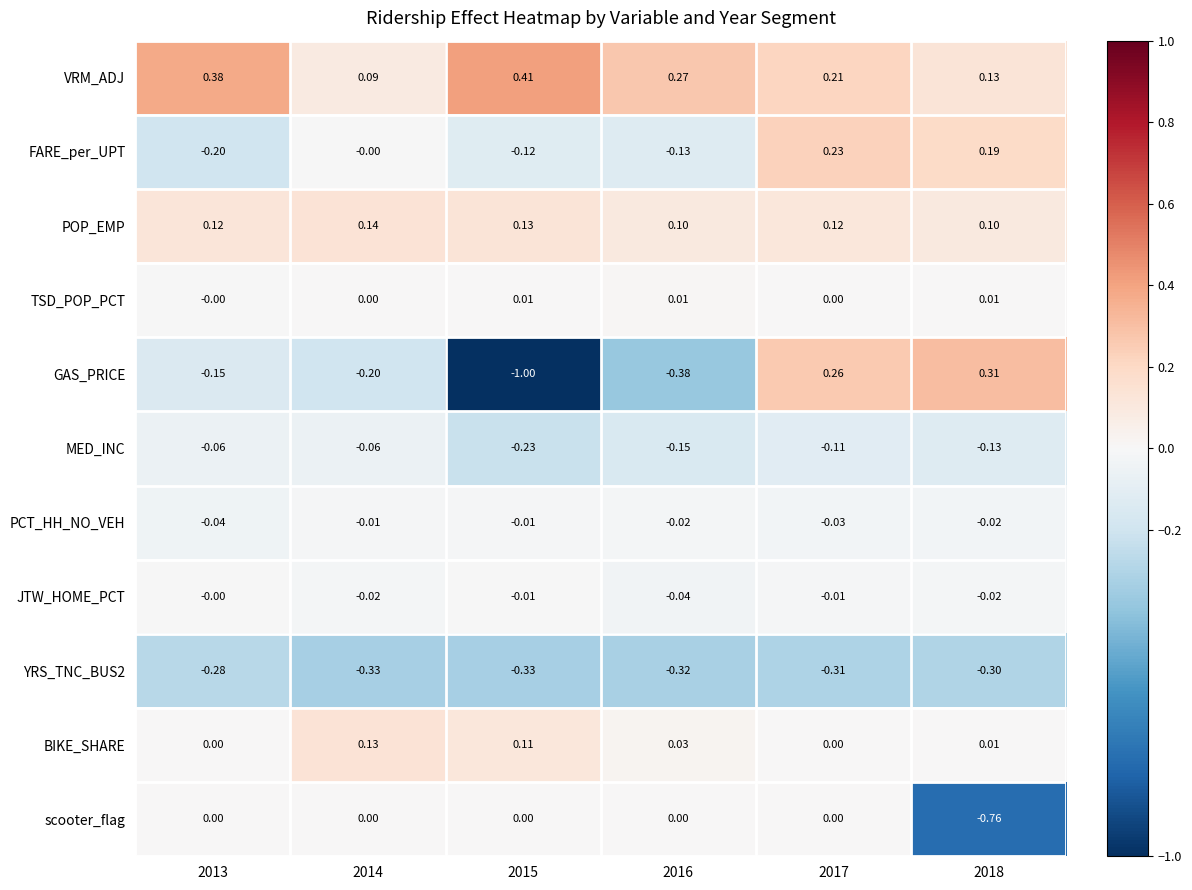

Which series has the largest range (max minus min)?

GAS_PRICE